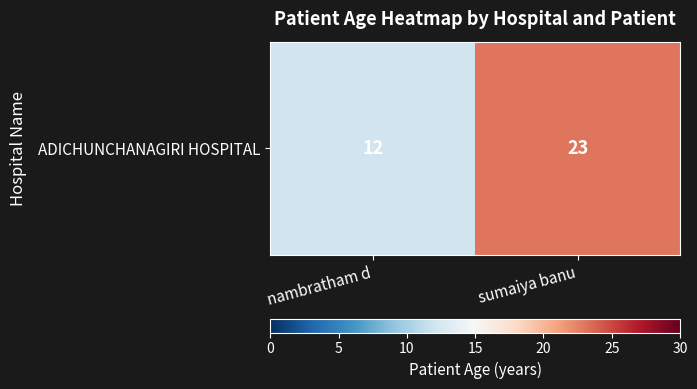

At which category does the chart reach its minimum across all series?

nambratham d